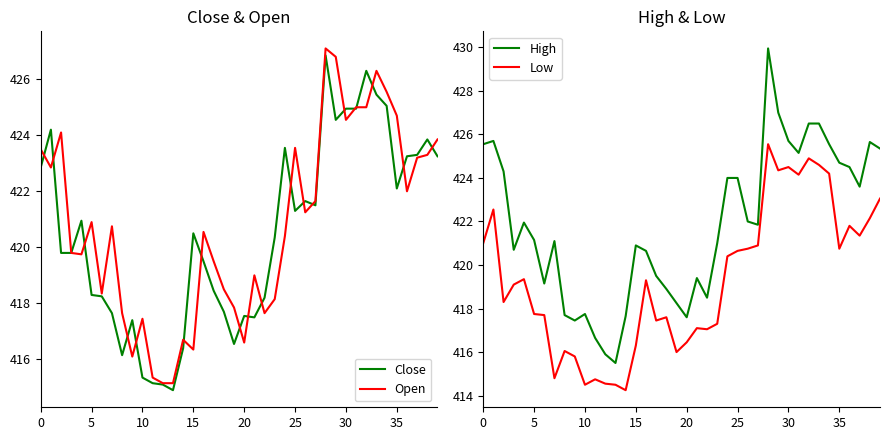

True or false: High and Close cross at least once.

False